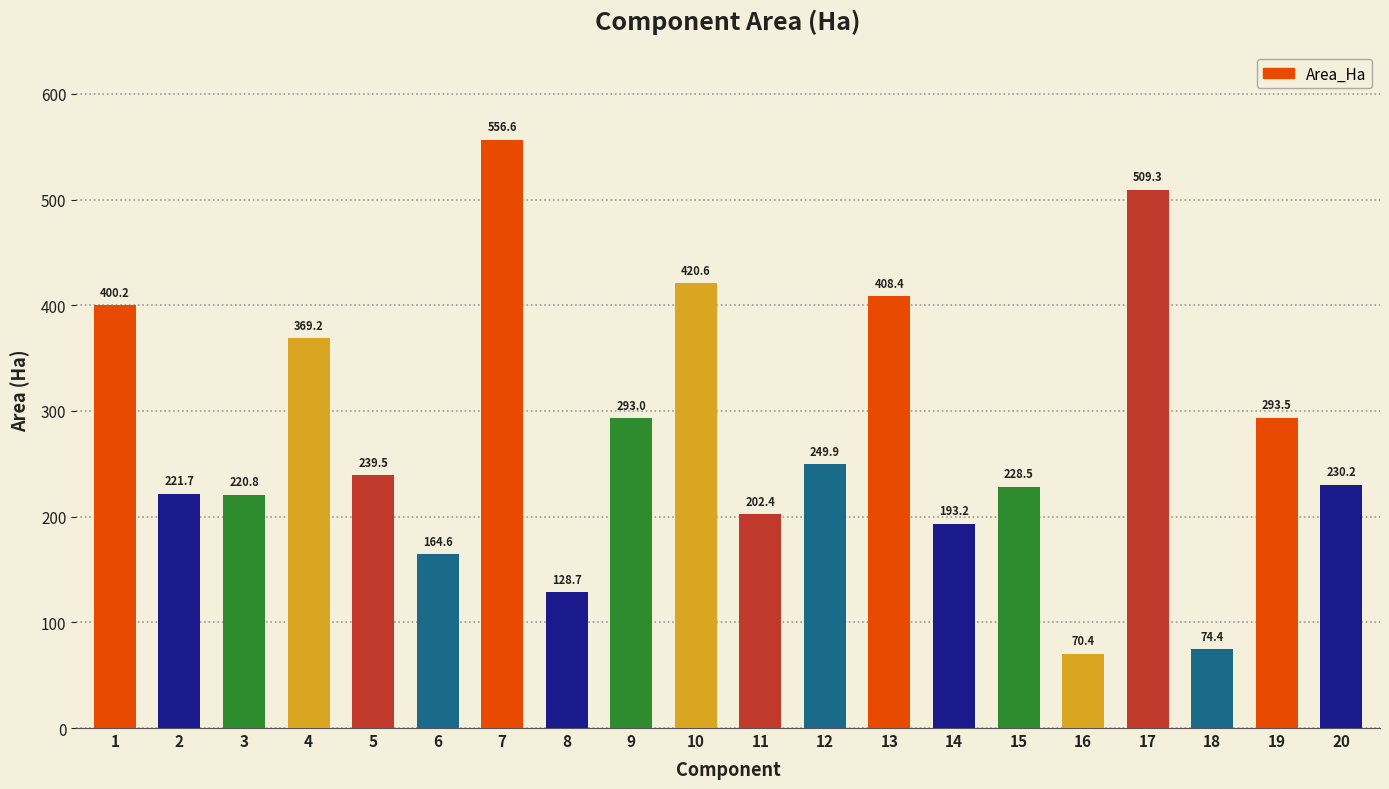

The value at 11 is 202.4. True or false?

True